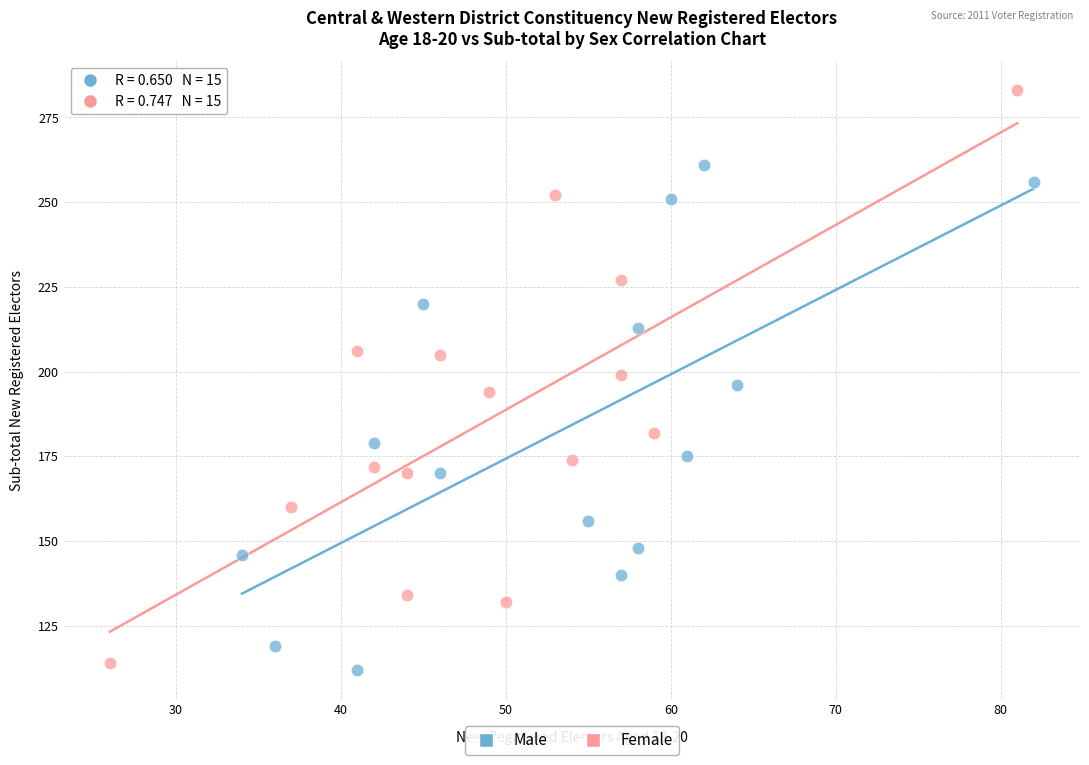

Which series contains the highest Y value?

Female